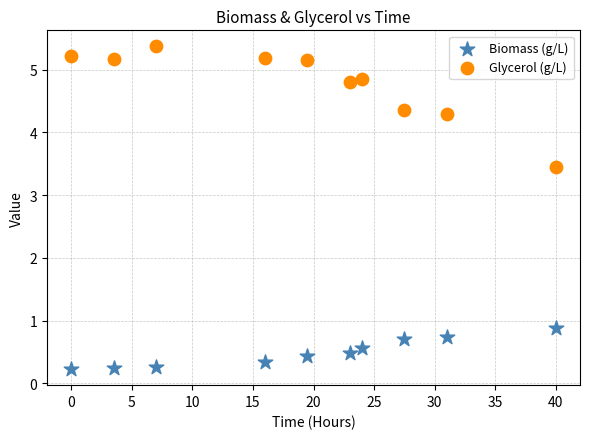

What are all the series names shown in the legend?

Biomass (g/L), Glycerol (g/L)